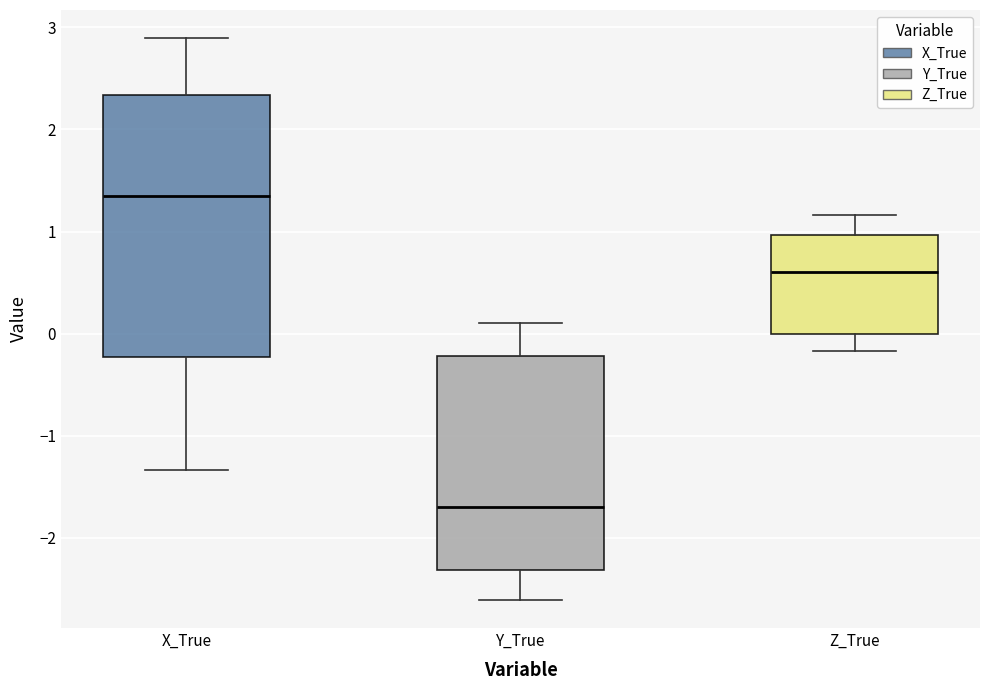

Which box is the tallest, from its lower edge to its upper edge?

X_True